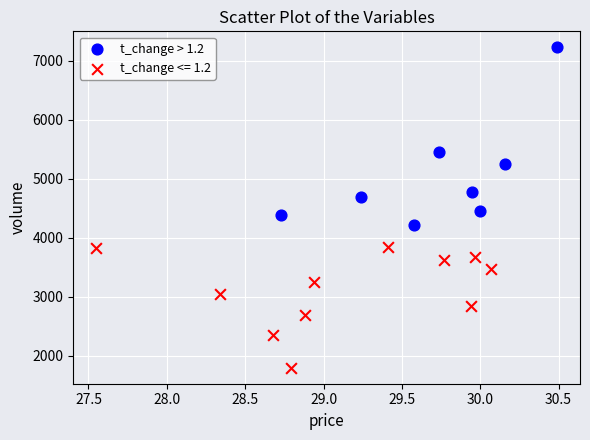

Which series contains the lowest Y value?

t_change <= 1.2